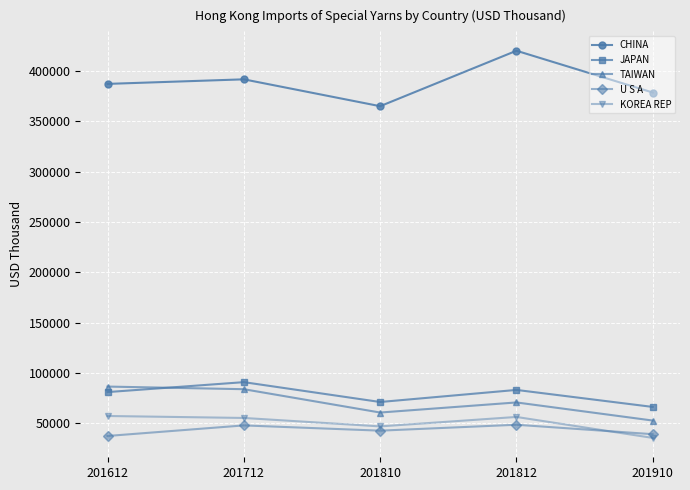

How many lines are shown in the chart?

5